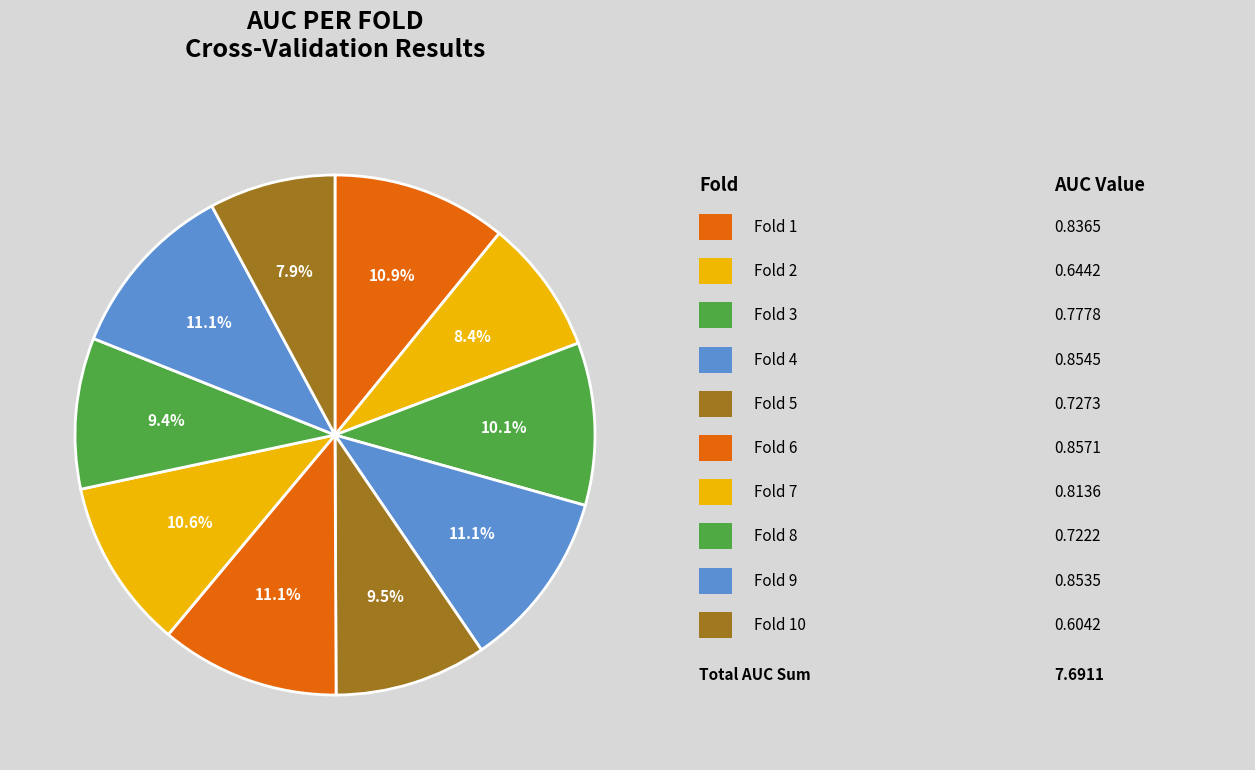

How many slices are in this pie chart?

10